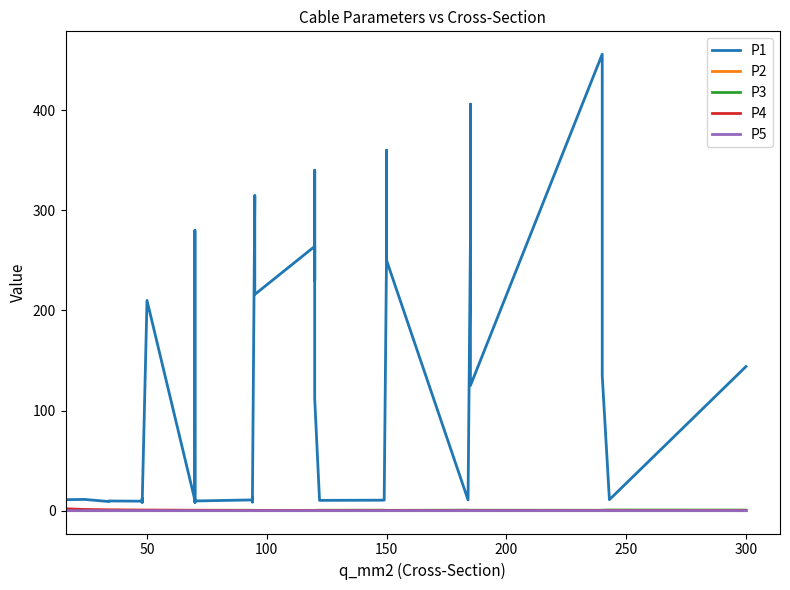

Reading left to right, transcribe all the data shown in this chart.

P1: 11.0	11.2	9.2	9.7	9.5	12.2	10.1	8.0	210.0	10.4	280.0	190.0	8.4	9.7	10.8	13.2	8.7	10.0	315.0	216.0	264.0	230.0	340.0	112.0	11.1	10.3	10.5	11.2	261.0	360.0	250.0	10.8	273.0	406.0	125.0	456.0	304.0	135.0	11.0	144.0
P2: 0.3	0.3	0.4	0.4	0.4	0.3	0.3	0.5	0.1	0.3	0.1	0.1	0.5	0.4	0.3	0.3	0.4	0.3	0.1	0.1	0.1	0.1	0.1	0.2	0.3	0.3	0.3	0.3	0.1	0.1	0.1	0.3	0.1	0.1	0.2	0.1	0.1	0.1	0.3	0.1
P3: 0.1	0.1	0.2	0.2	0.2	0.2	0.2	0.2	0.1	0.3	0.2	0.2	0.3	0.3	0.3	0.3	0.3	0.3	0.2	0.3	0.2	0.3	0.3	0.4	0.4	0.4	0.5	0.5	0.3	0.3	0.3	0.5	0.4	0.4	0.5	0.4	0.4	0.5	0.6	0.6
P4: 1.9	1.2	0.8	0.8	0.6	0.6	0.6	0.6	0.6	0.4	0.4	0.4	0.4	0.4	0.3	0.3	0.3	0.3	0.3	0.3	0.2	0.3	0.3	0.2	0.2	0.2	0.2	0.2	0.2	0.2	0.2	0.2	0.2	0.2	0.1	0.1	0.1	0.1	0.1	0.1
P5: 0.0	0.0	0.0	0.0	0.0	0.0	0.0	0.0	0.0	0.0	0.0	0.0	0.0	0.0	0.0	0.0	0.0	0.0	0.0	0.0	0.0	0.0	0.0	0.0	0.0	0.0	0.0	0.0	0.0	0.0	0.0	0.0	0.0	0.0	0.0	0.0	0.0	0.0	0.0	0.0